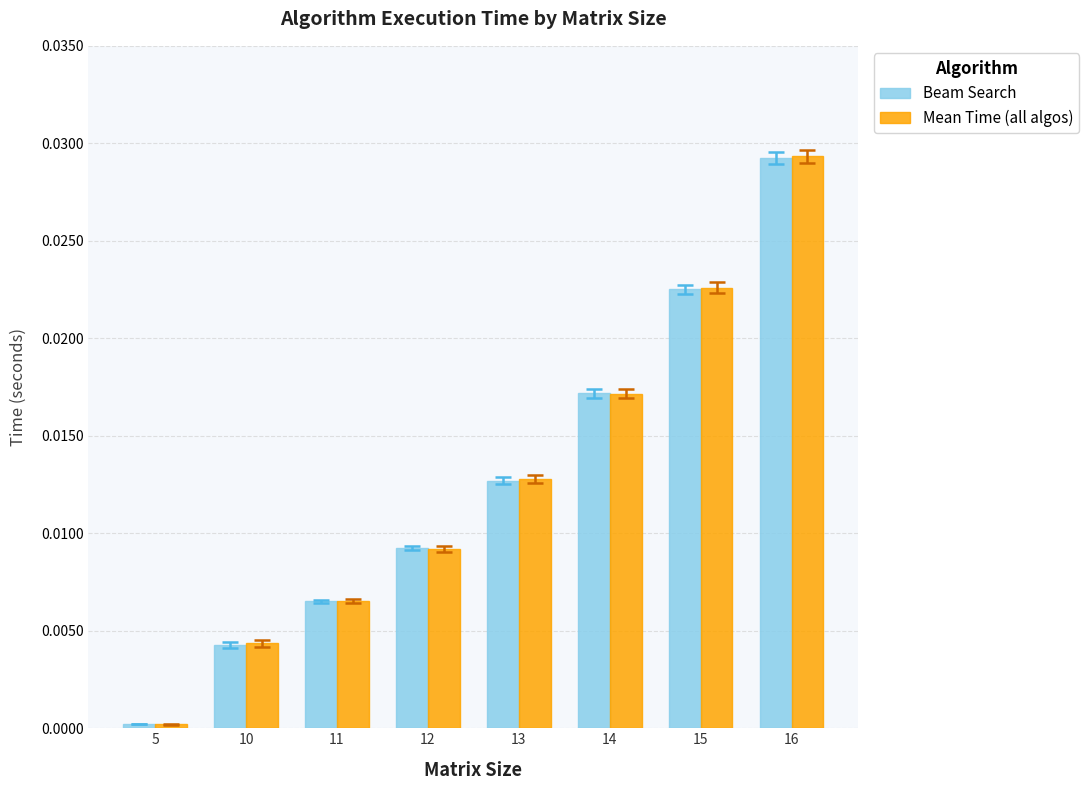

The Mean Time (all algos) series shows 0.0 at 10. True or false?

True